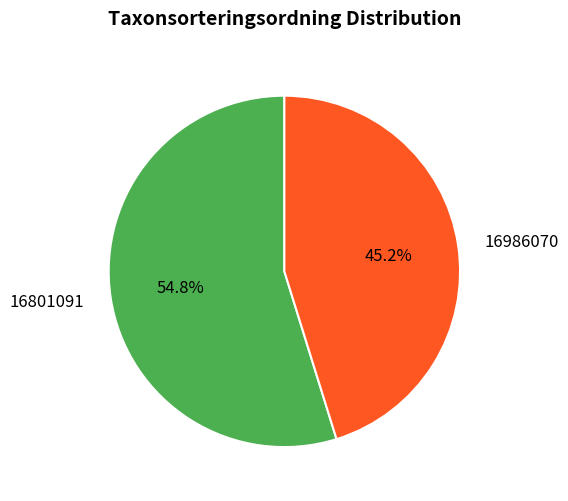

To the nearest percent, what portion does 16801091 represent?

55%